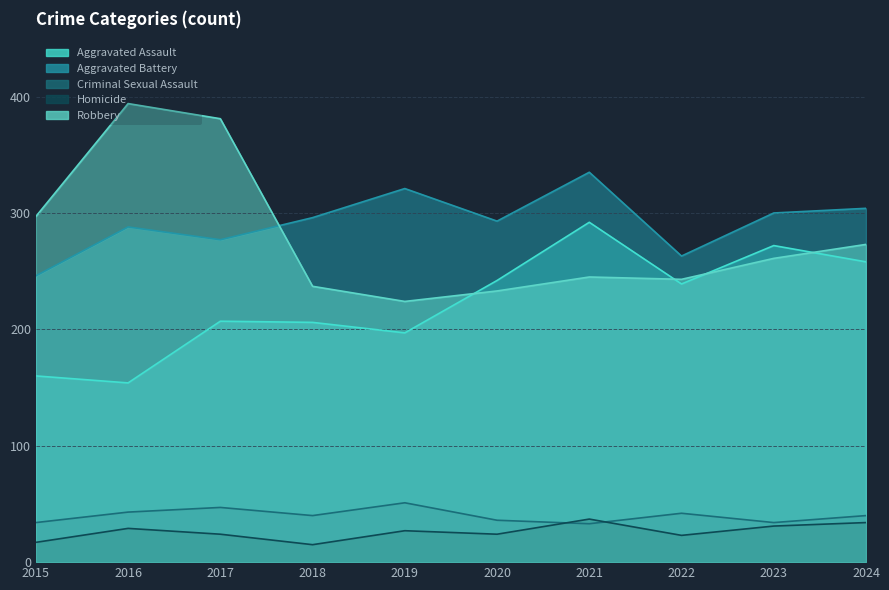

How many distinct data groups are displayed?

5